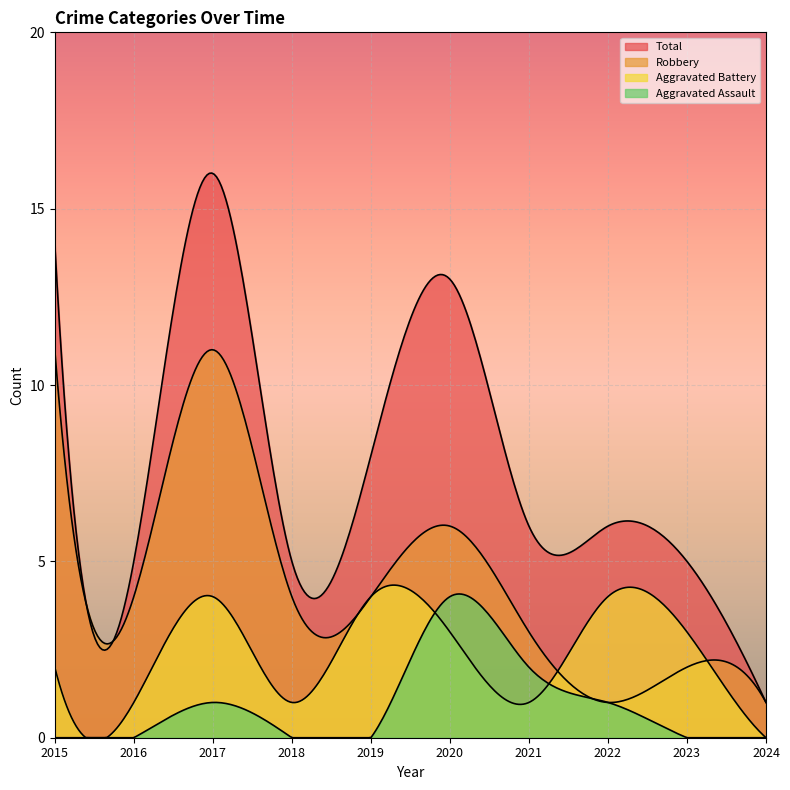

True or false: Robbery and Aggravated Assault intersect in this chart.

False